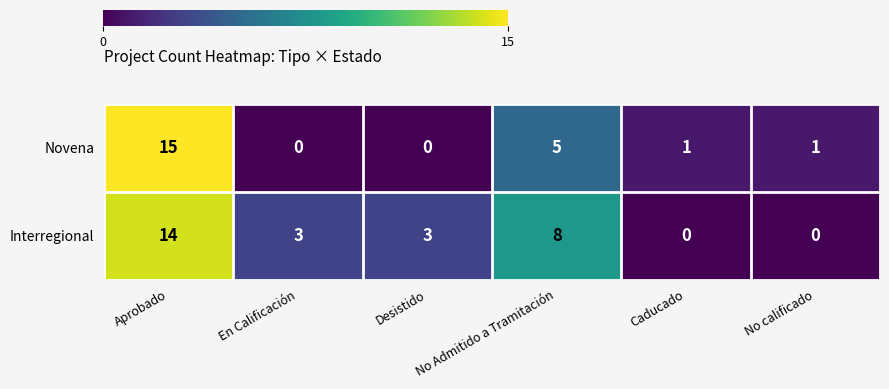

How many distinct data groups are displayed?

2